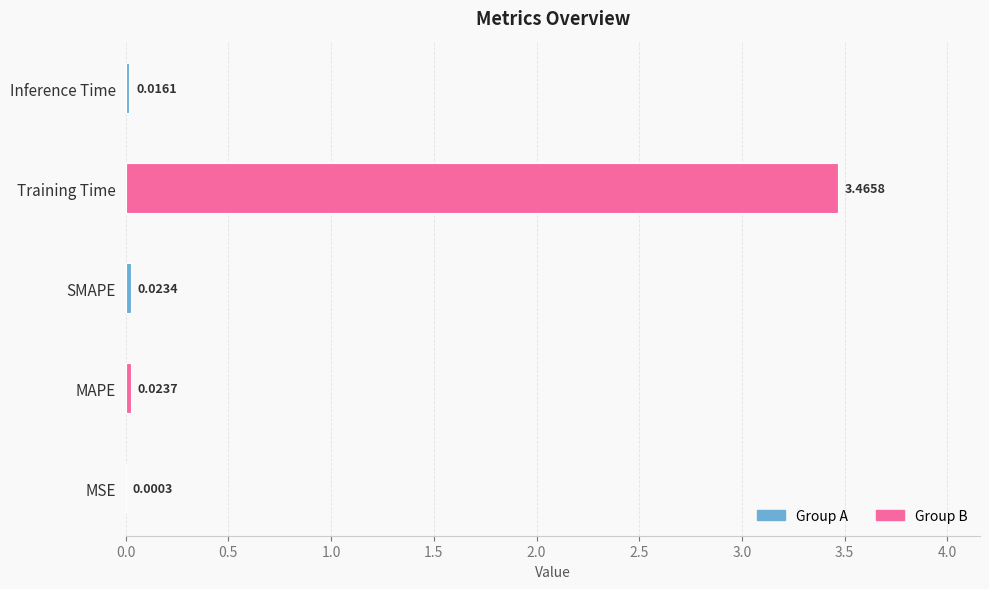

At which label is the value closest to 1?

MAPE